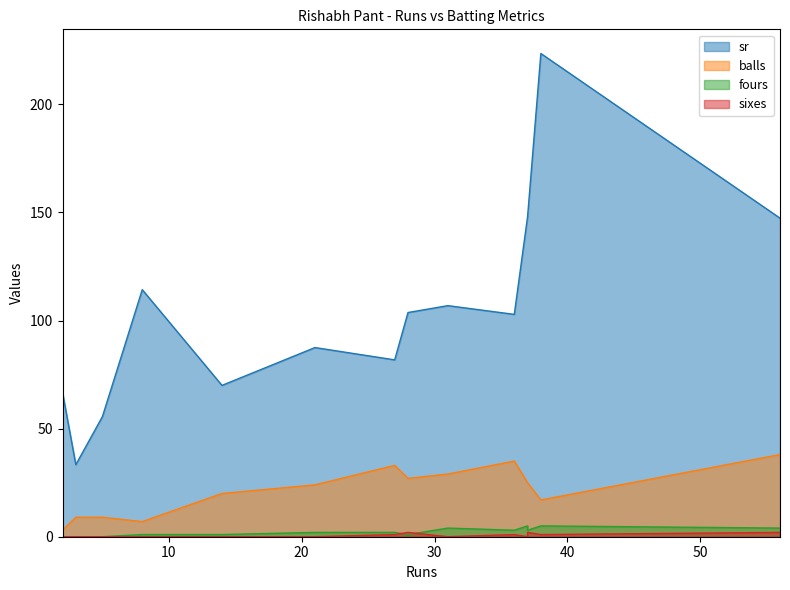

Reading left to right, transcribe all the data shown in this chart.

sr: 56=147.4	2=66.7	37=148.0	27=81.8	8=114.3	36=102.8	3=33.3	38=223.5	5=55.5	14=70.0	21=87.5	31=106.9	28=103.7	37=148.0
balls: 56=38.0	2=3.0	37=25.0	27=33.0	8=7.0	36=35.0	3=9.0	38=17.0	5=9.0	14=20.0	21=24.0	31=29.0	28=27.0	37=25.0
fours: 56=4.0	2=0.0	37=5.0	27=2.0	8=1.0	36=3.0	3=0.0	38=5.0	5=0.0	14=1.0	21=2.0	31=4.0	28=1.0	37=3.0
sixes: 56=2.0	2=0.0	37=0.0	27=1.0	8=0.0	36=1.0	3=0.0	38=1.0	5=0.0	14=0.0	21=0.0	31=0.0	28=2.0	37=2.0